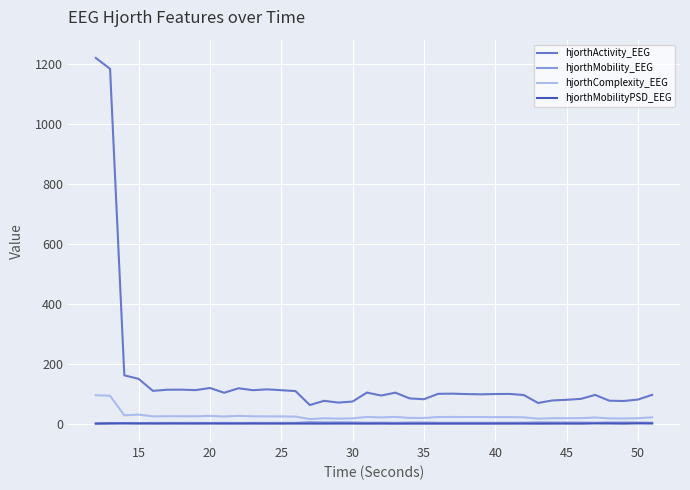

Which series has the widest spread of values?

hjorthActivity_EEG